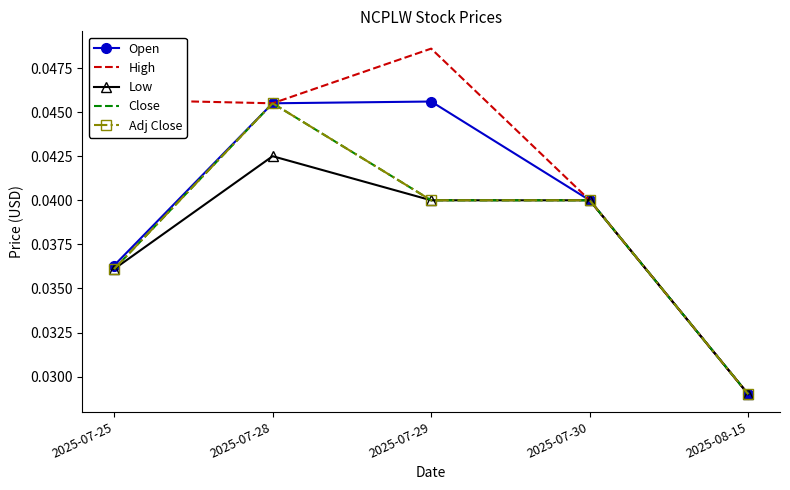

How many interior local peaks does the High series have?

1